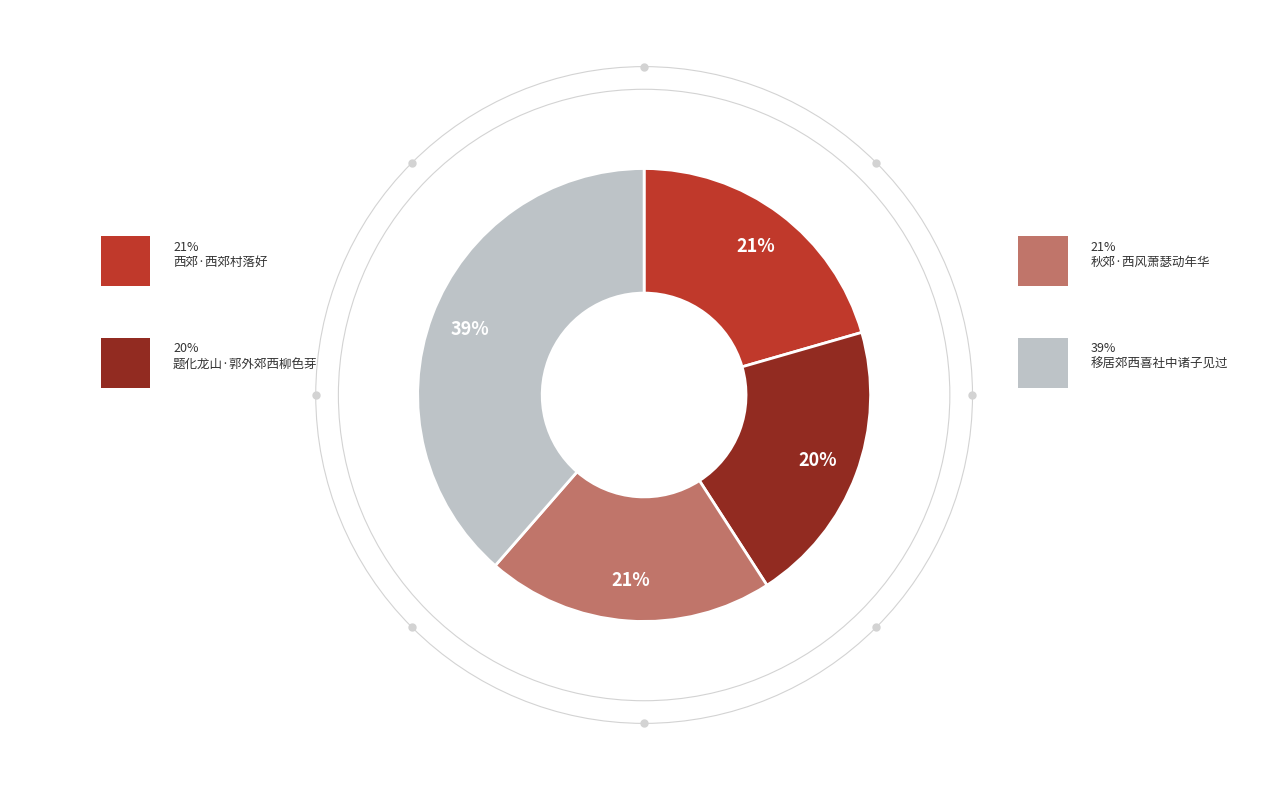

To the nearest percent, what is the average slice percentage?

25%